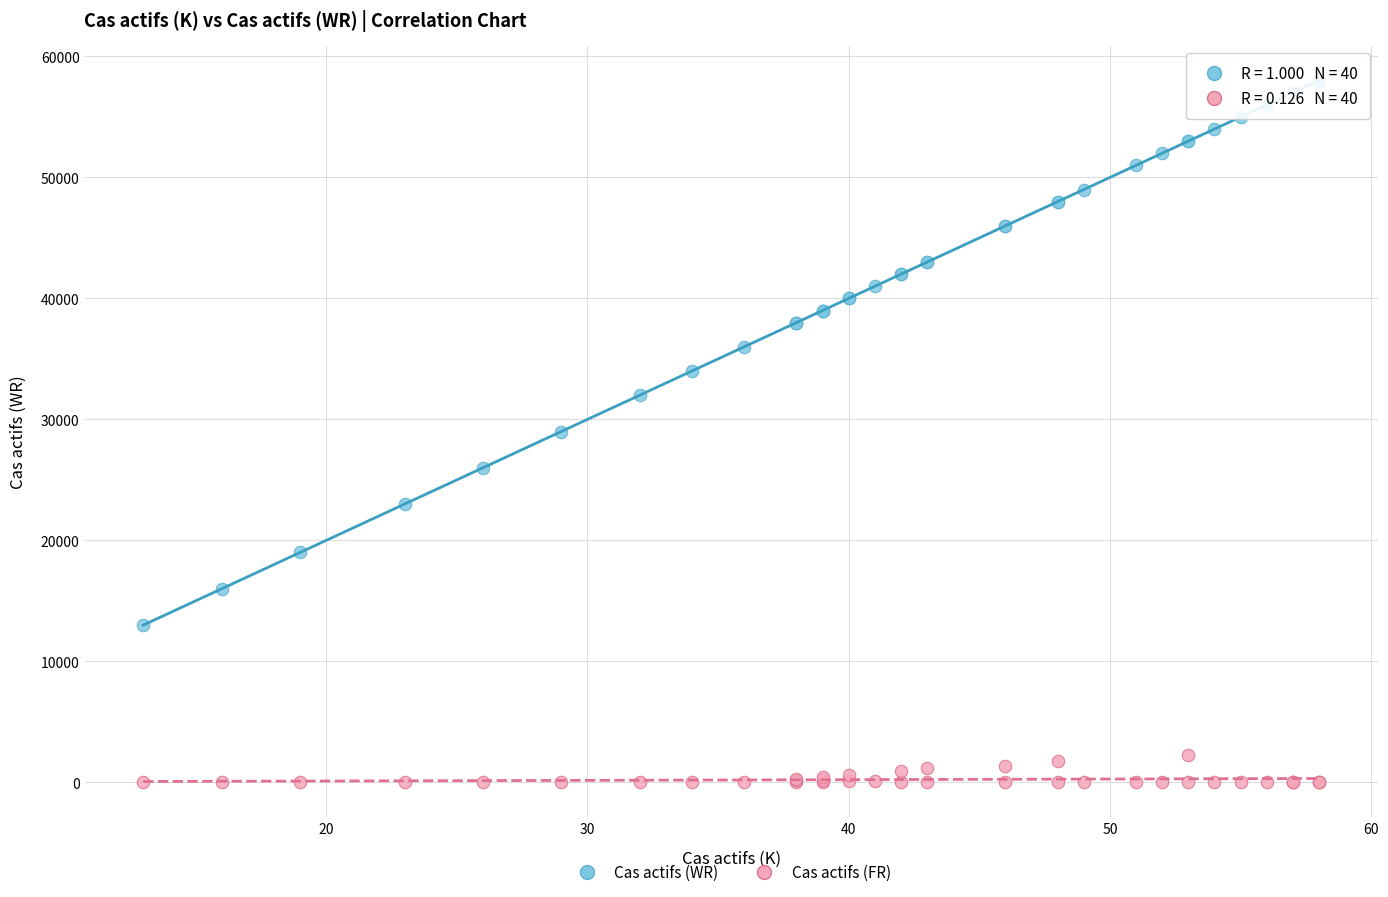

Which series contains the lowest Y value?

Cas actifs (FR)